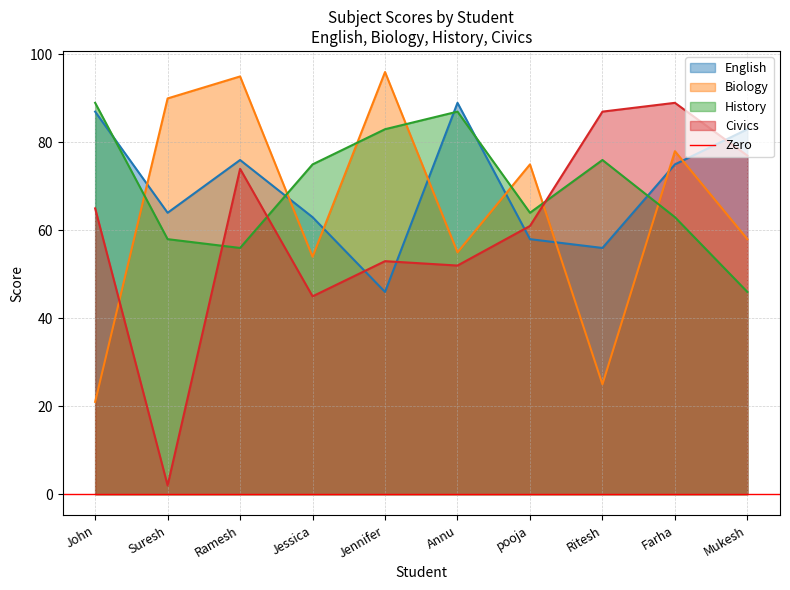

In English, how many points are lower than both neighbors (excluding endpoints)?

3